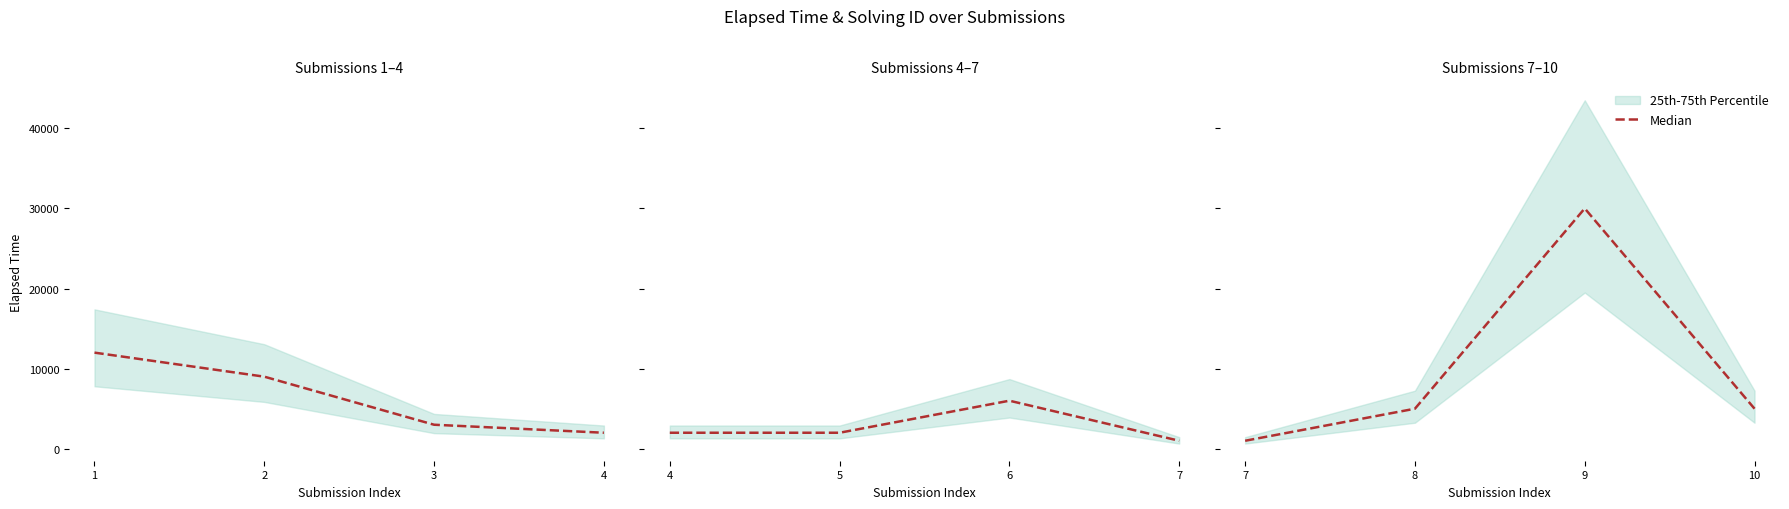

Count the values in the range 5000 to 30000.

3